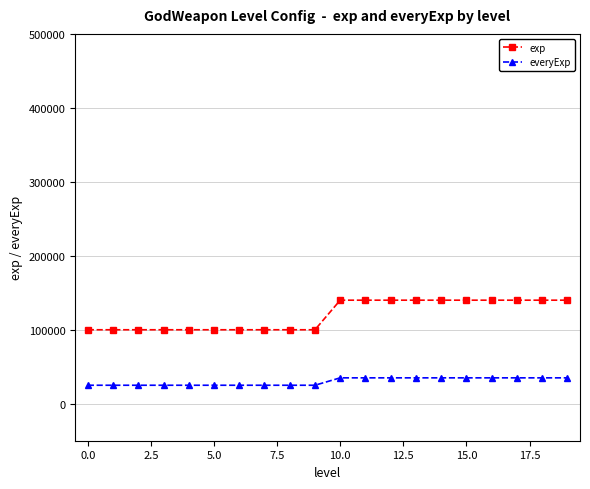

What is the value of the exp point at the 7th from the left?

100000